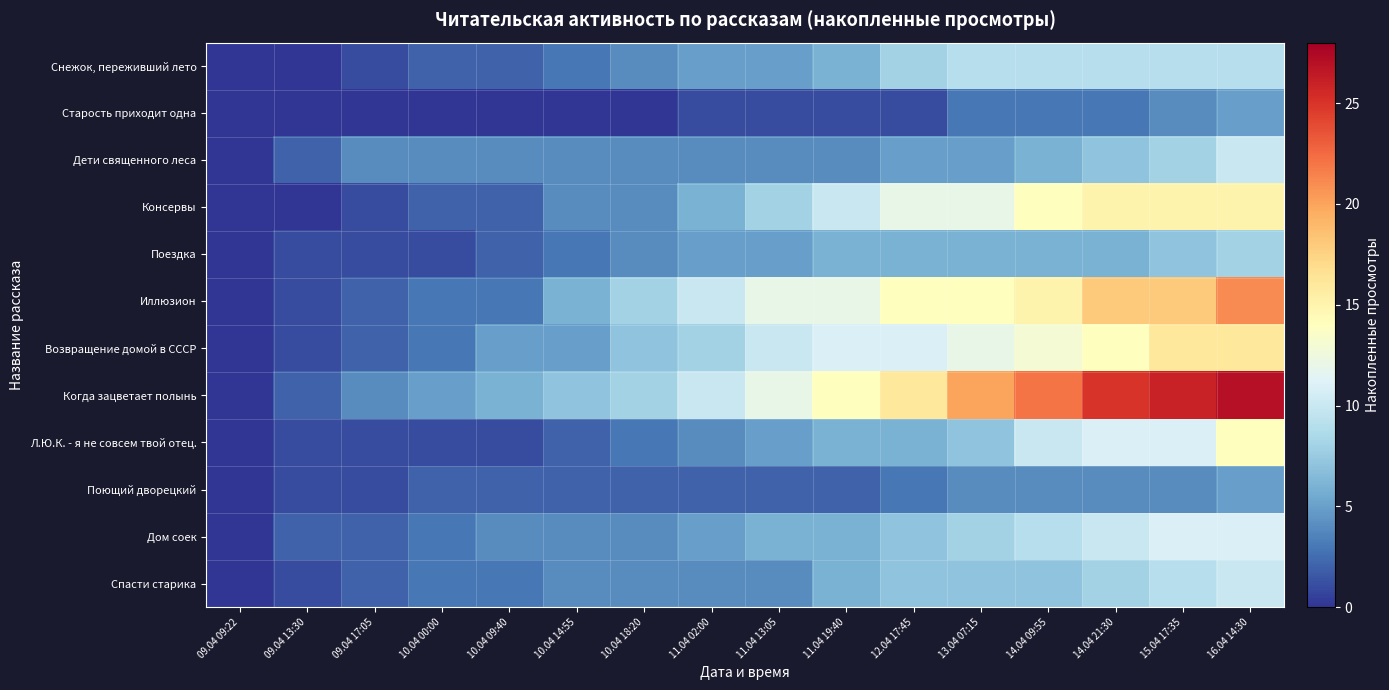

Which label corresponds to the smallest value in the chart?

09.04 09:22